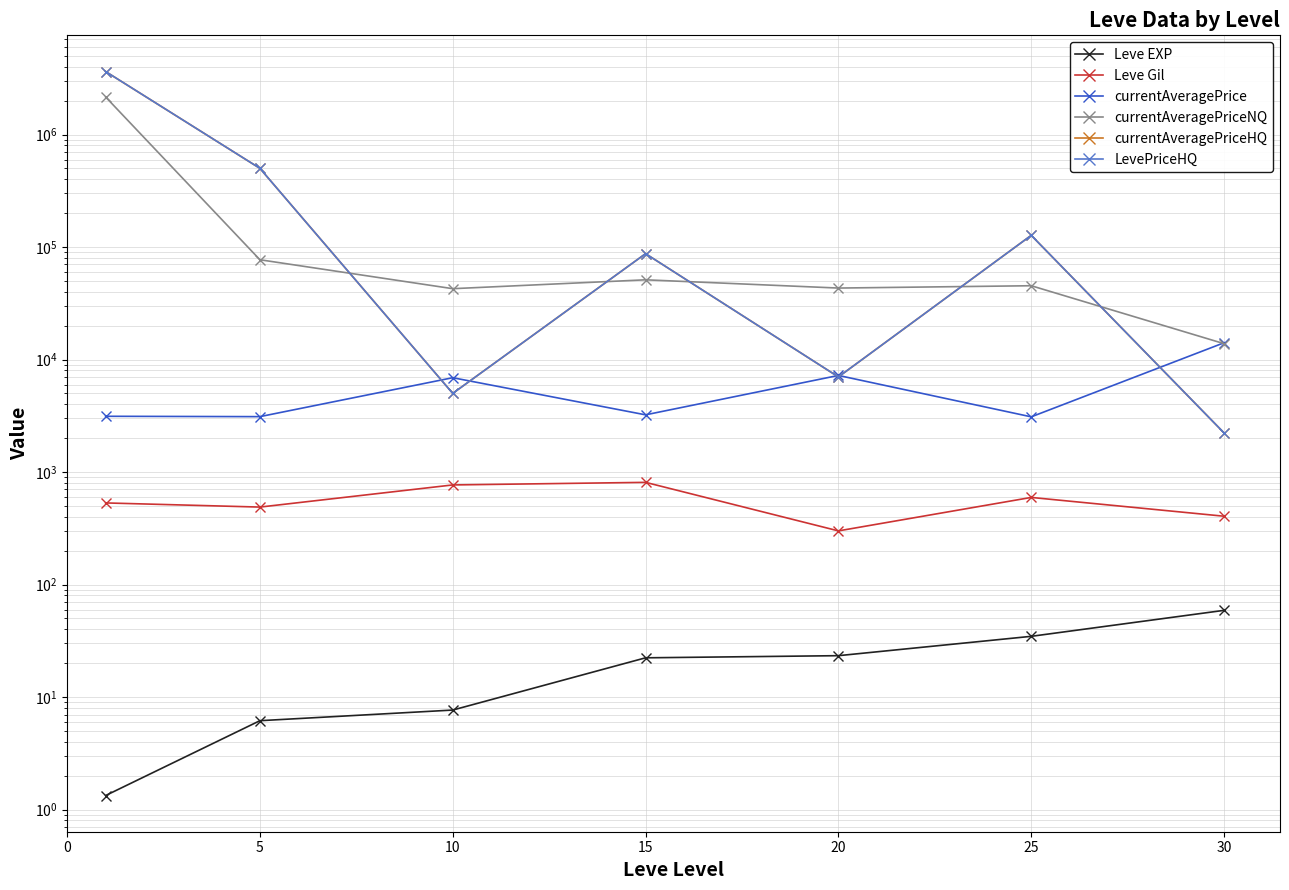

How many values in the Leve EXP series exceed 22?

4